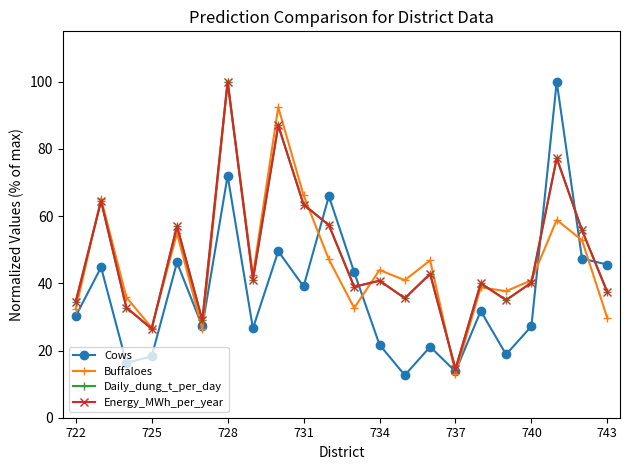

How many data points in Cows are above 31?

11